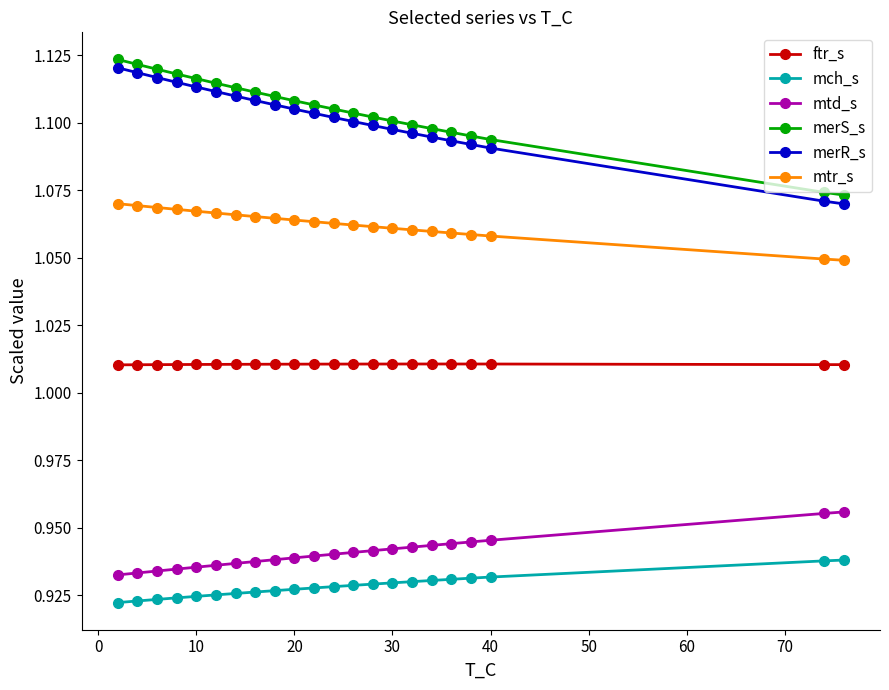

Which series has the largest range (max minus min)?

merR_s